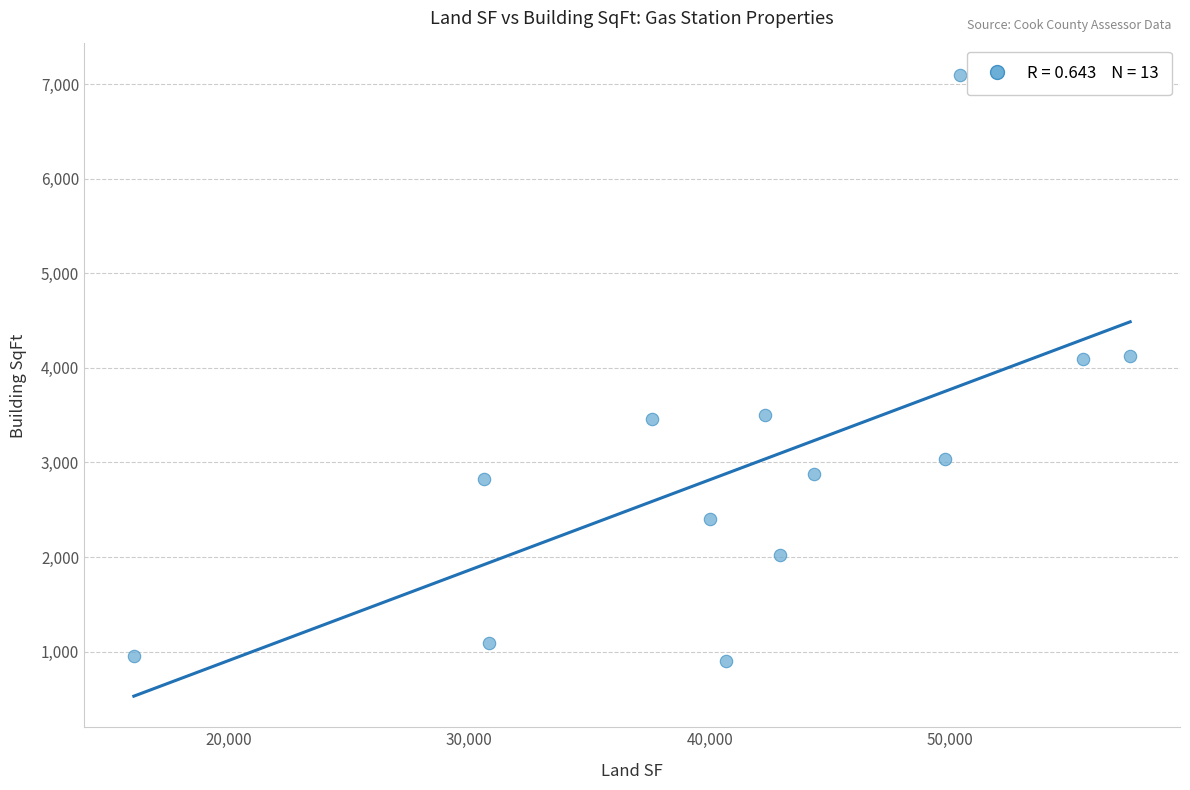

What is the range of X values (max minus min)?

41424